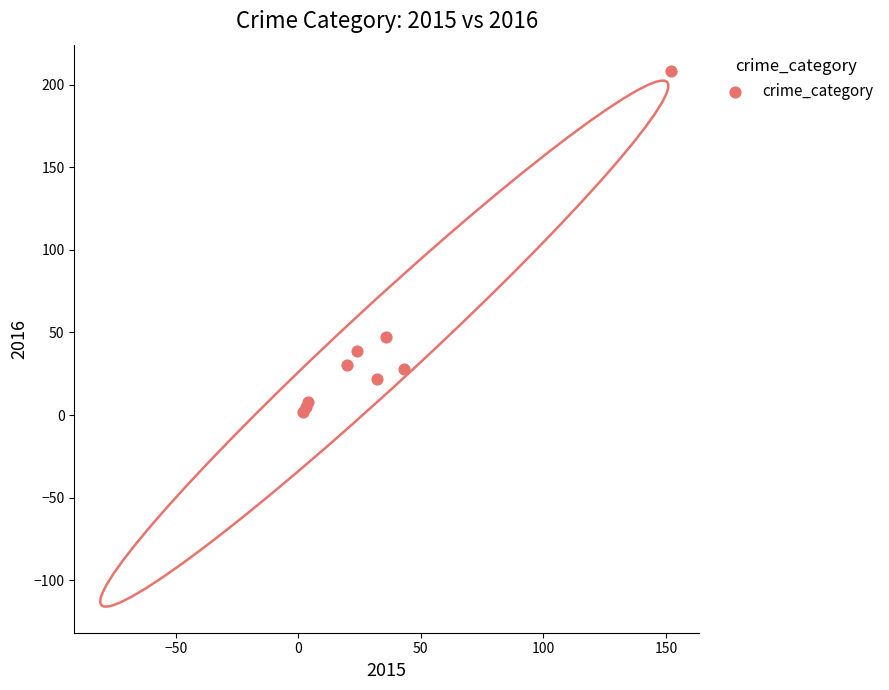

What Y value in the scatter plot is closest to 105?

47